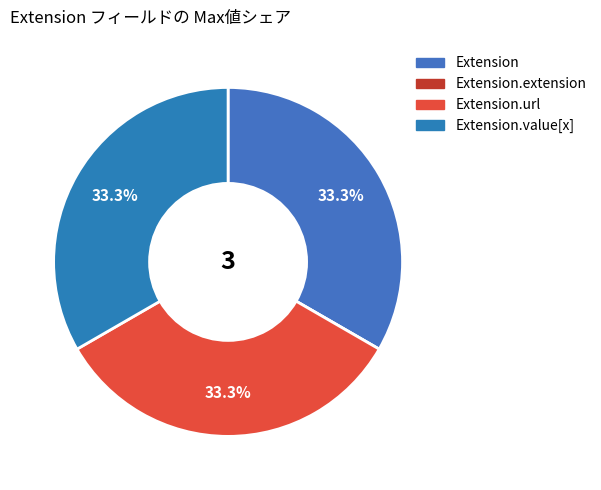

To the nearest percent, what is the difference between the largest and smallest slice percentages?

33%